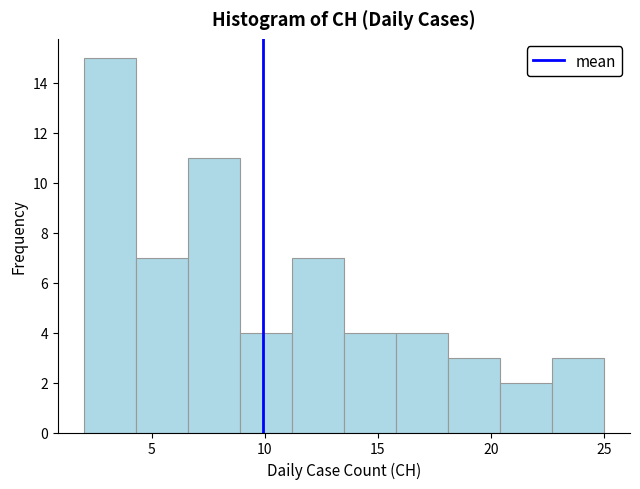

What is the height of the bar covering 18.1 to 20.4 on the x-axis? Neither the bar edges nor the heights are printed on the chart, so give them approximately, as read against the axes.

3